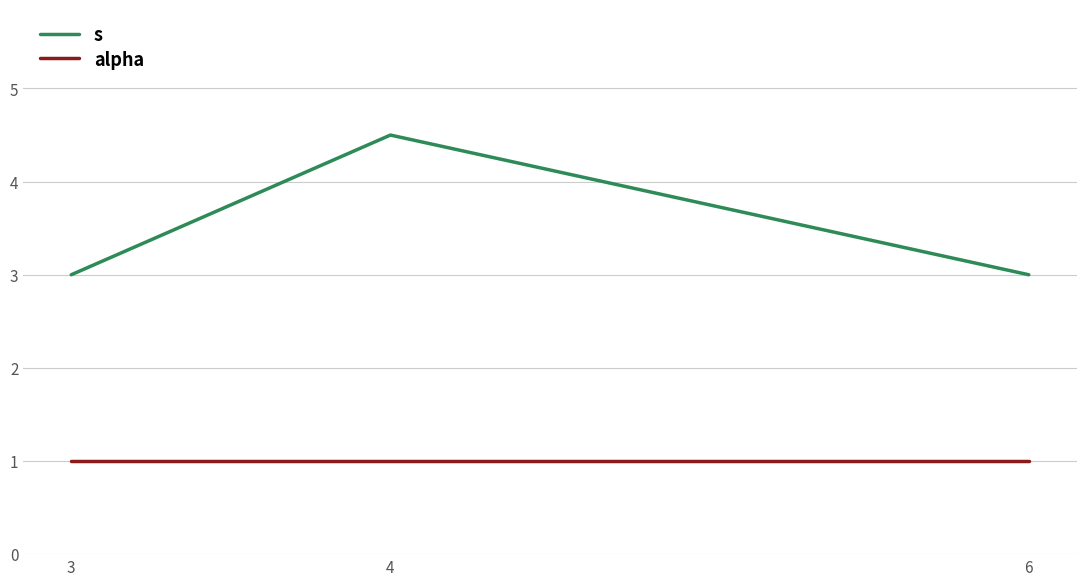

What is the greatest value displayed?

4.5